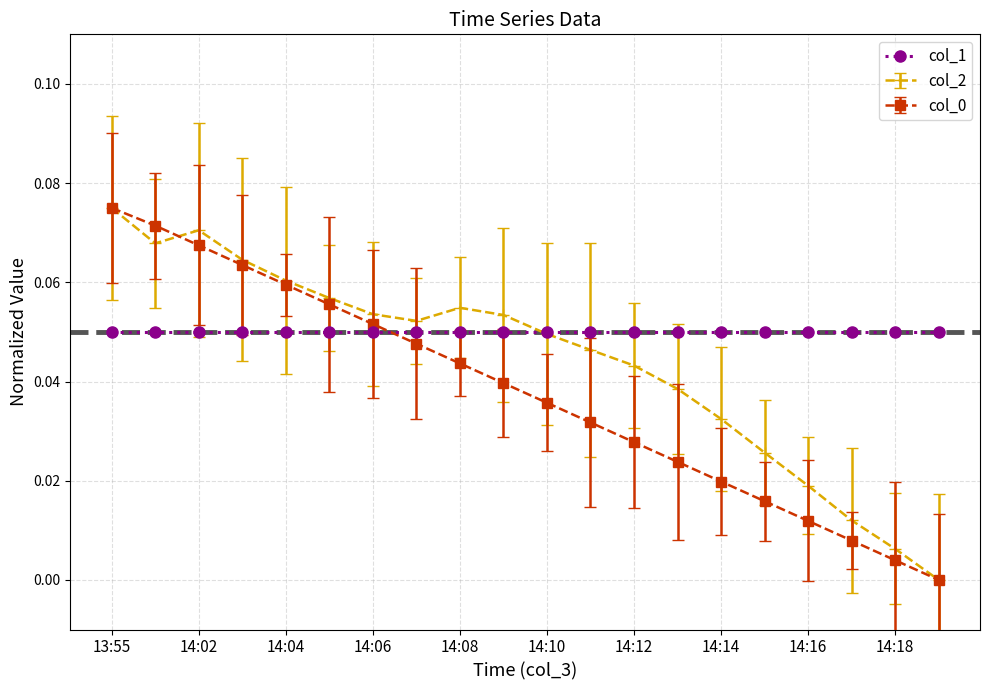

True or false: col_2 has more than 1 points higher than both neighbors.

True